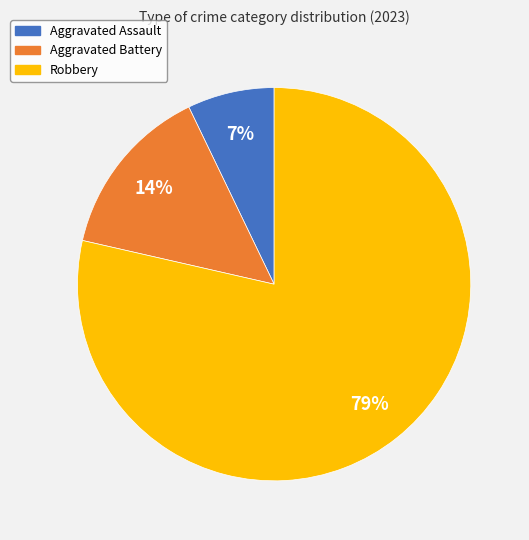

To the nearest percent, what is the average slice percentage?

33%